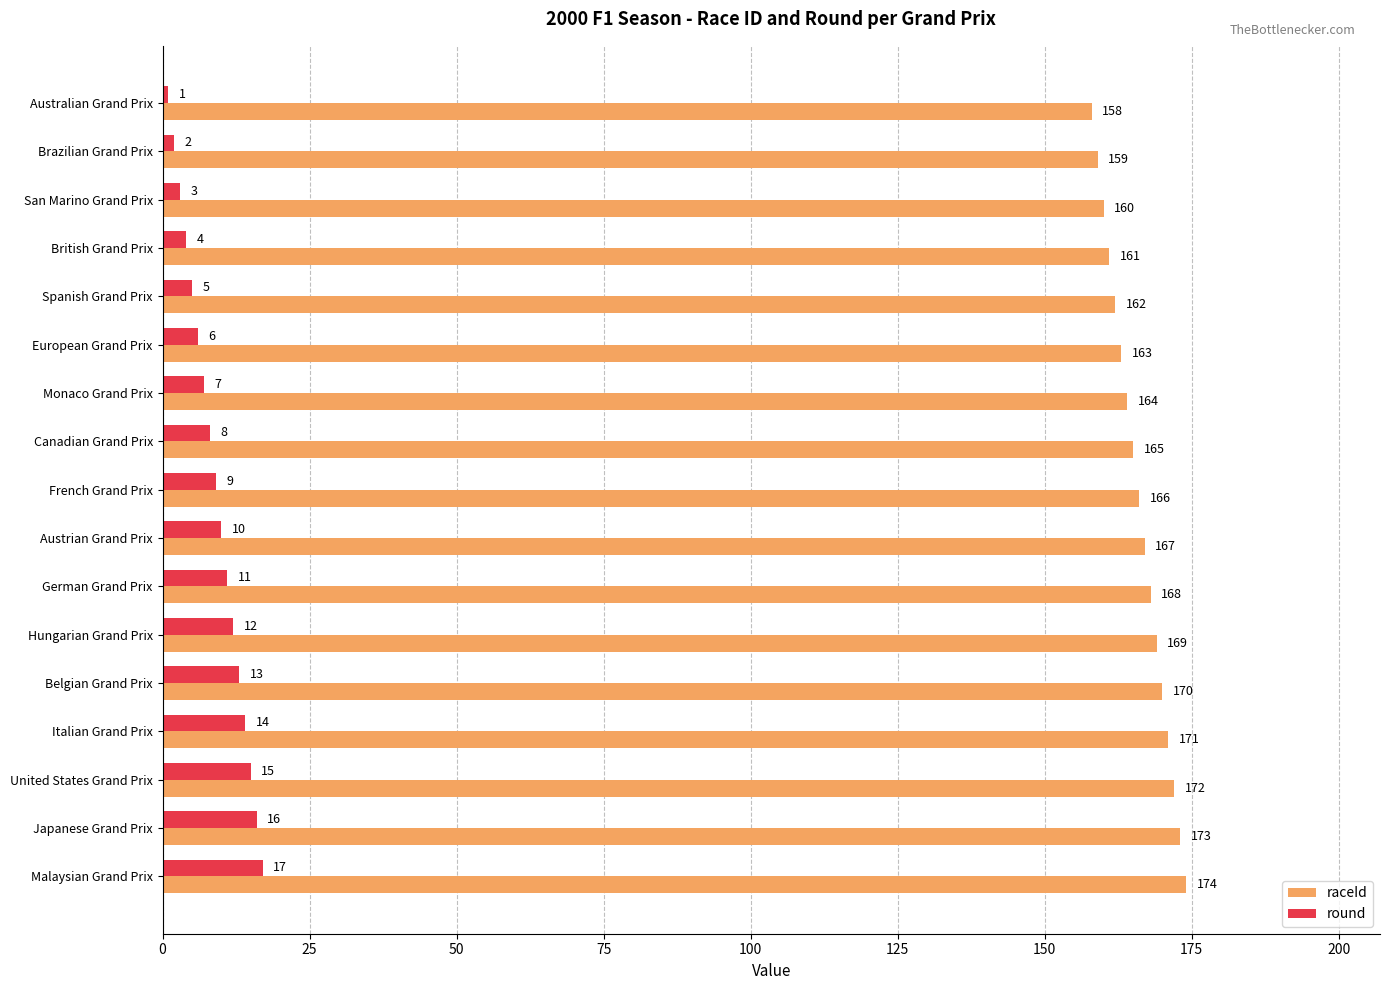

Which category has the highest value in the round series?

Malaysian Grand Prix